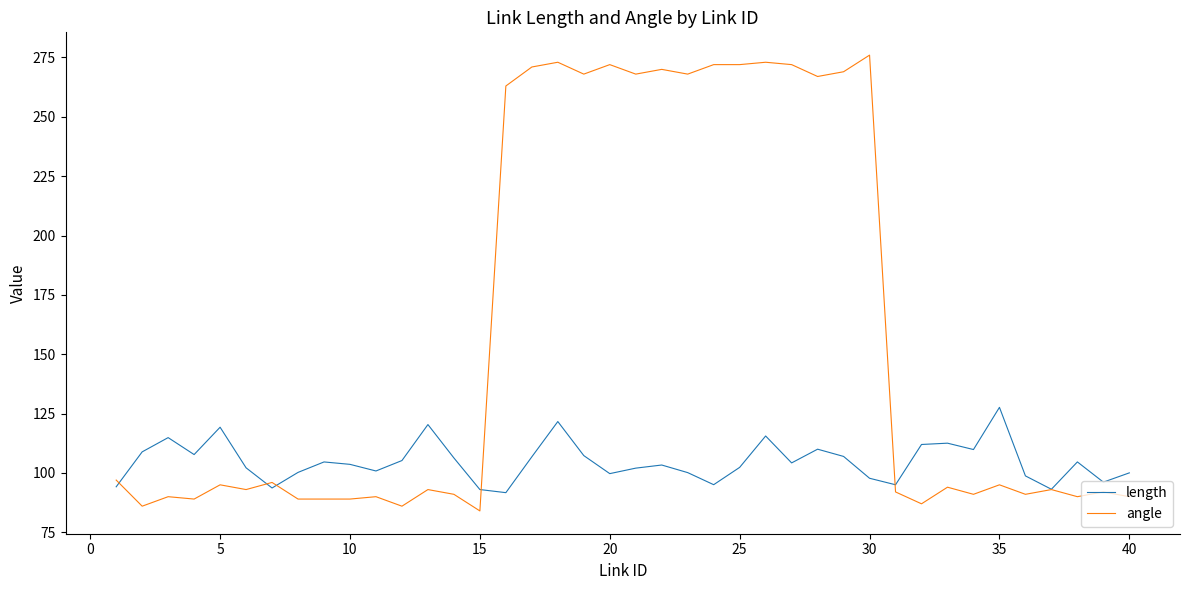

What is the difference between the maximum and minimum values in the angle series?

192.0